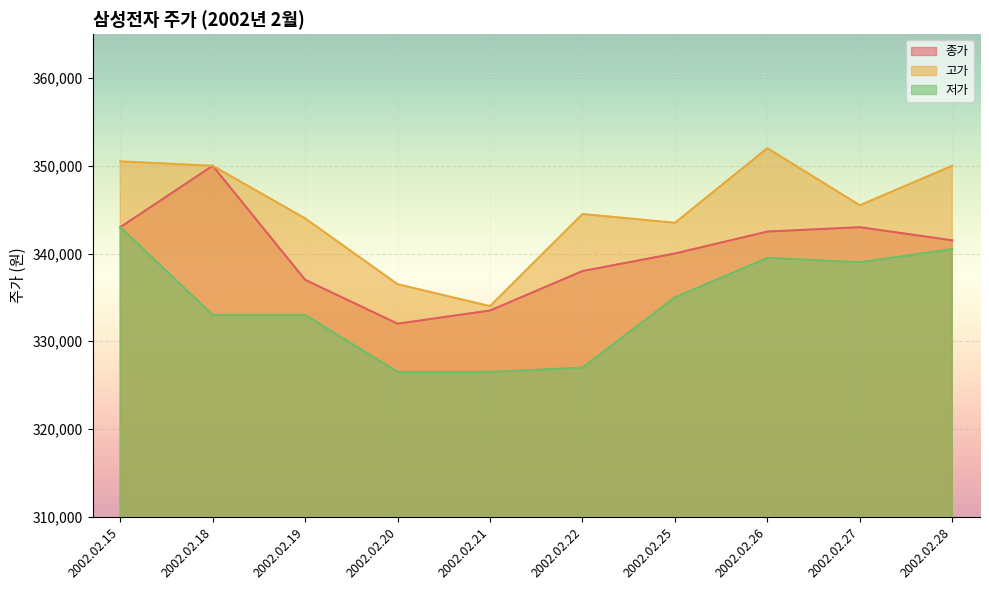

Rank the series at 2002.02.25 from highest to lowest value.

고가, 종가, 저가